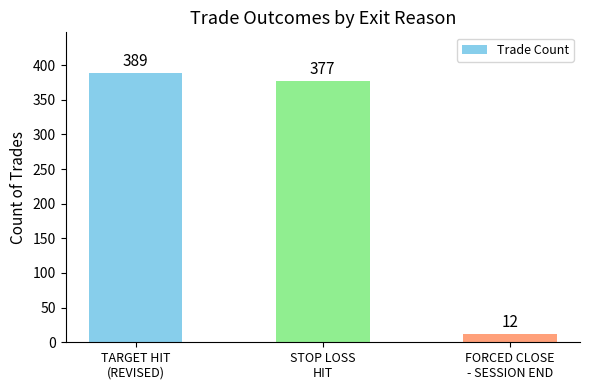

Reading left to right, list all the values displayed in this chart.

TARGET HIT
(REVISED)=389	STOP LOSS
HIT=377	FORCED CLOSE
- SESSION END=12